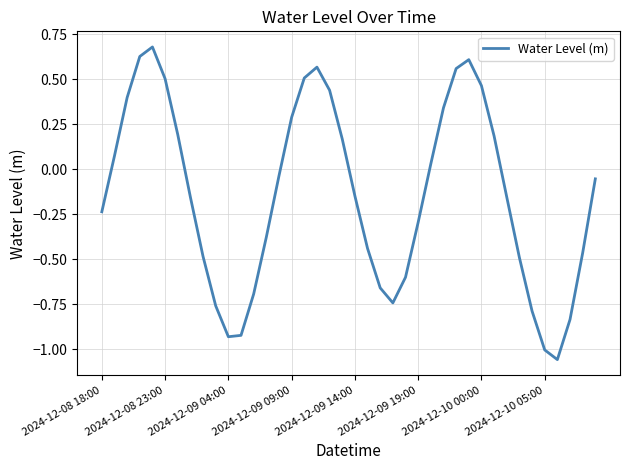

True or false: the data has more than 1 interior local peaks.

True